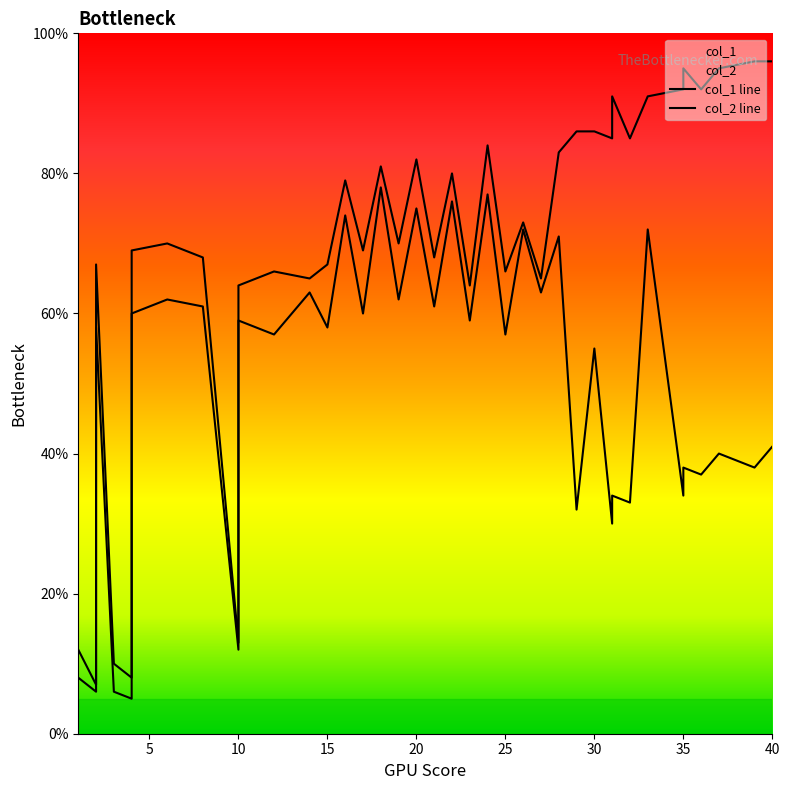

True or false: col_2 has a value of 23 at 40.

False